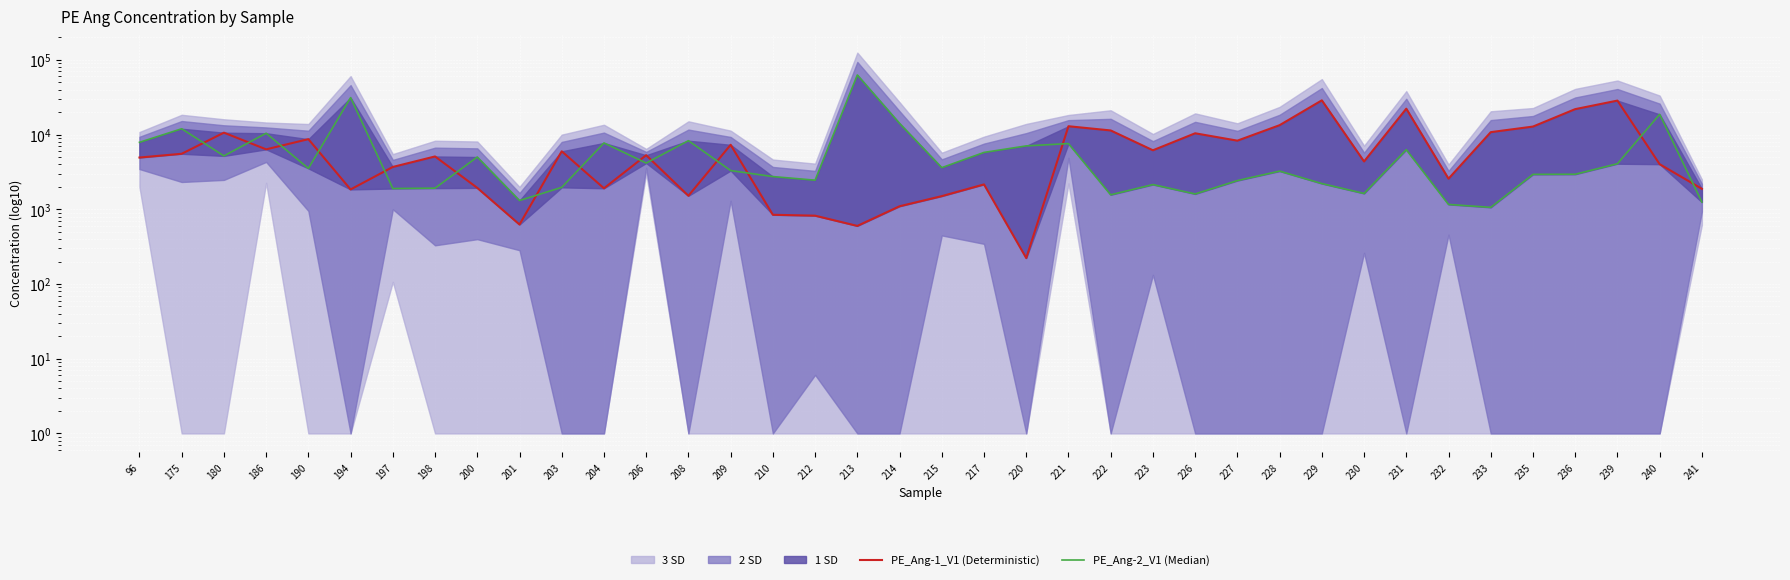

Which category has the highest value in the PE_Ang-1_V1 (Deterministic) series?

229